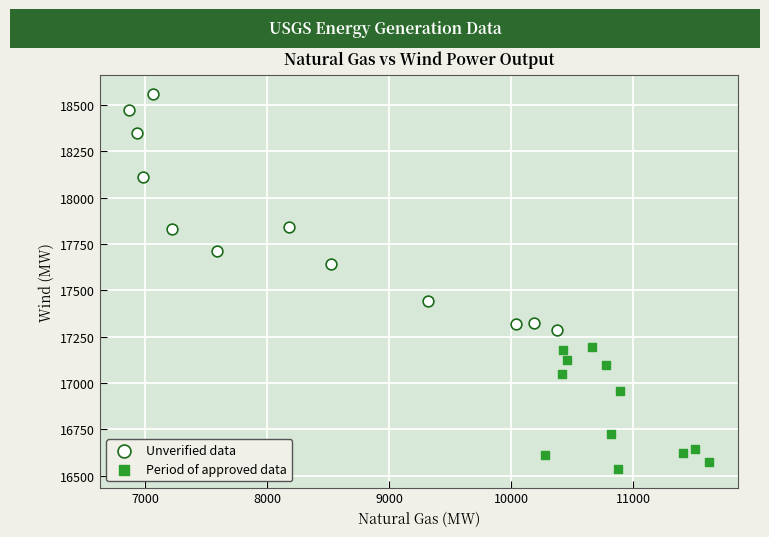

Which series reaches the maximum Y coordinate?

Unverified data